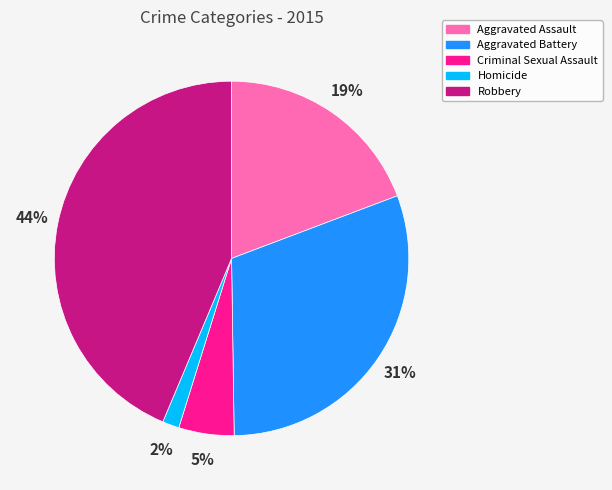

Which category has the smallest portion of the pie?

Homicide